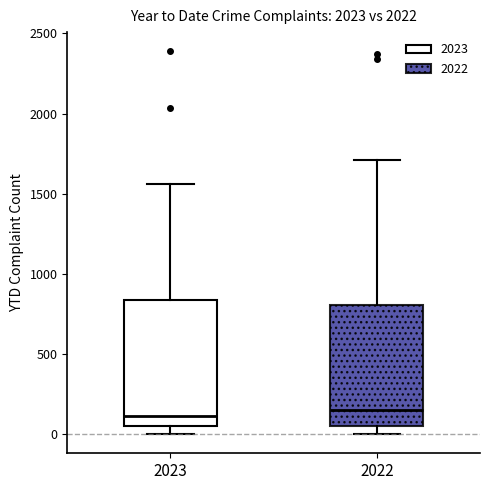

Where does the median line of the box at x = 2023 sit on the y-axis? The values are not printed on the chart, so give them approximately, as read against the axis.

100